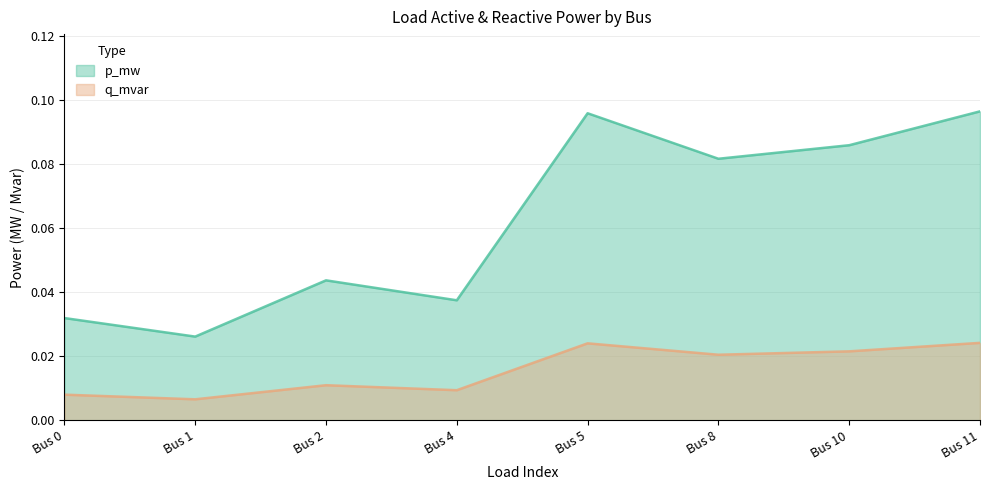

Is it true that p_mw equals 0.0 at Bus 8?

False